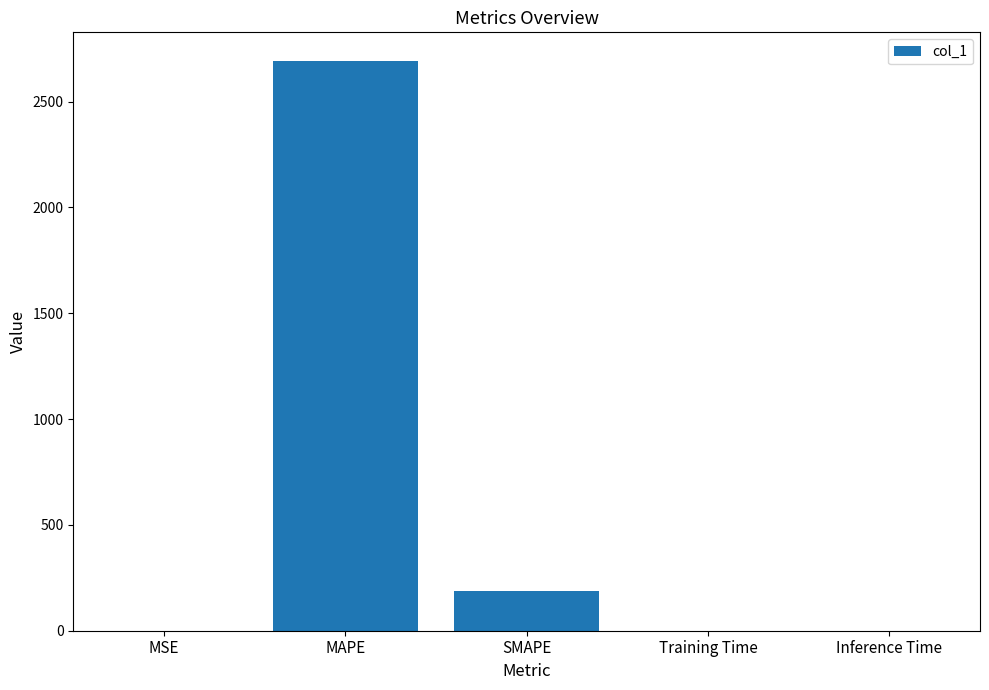

How many categories are shown in the chart?

5